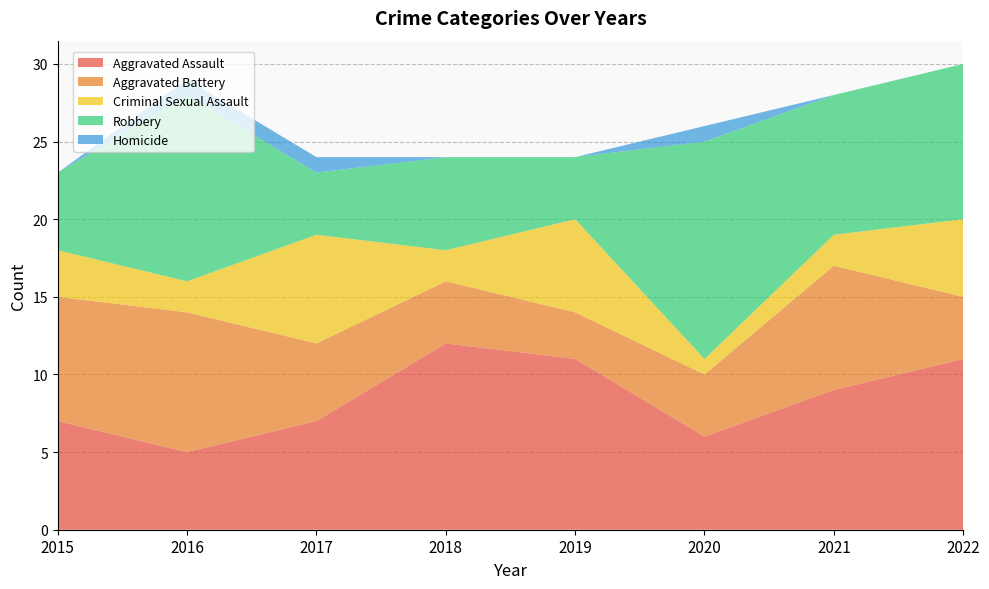

Reading right to left, transcribe all the data shown in this chart.

Aggravated Assault: 11	9	6	11	12	7	5	7
Aggravated Battery: 4	8	4	3	4	5	9	8
Criminal Sexual Assault: 5	2	1	6	2	7	2	3
Robbery: 10	9	14	4	6	4	12	5
Homicide: 0	0	1	0	0	1	1	0